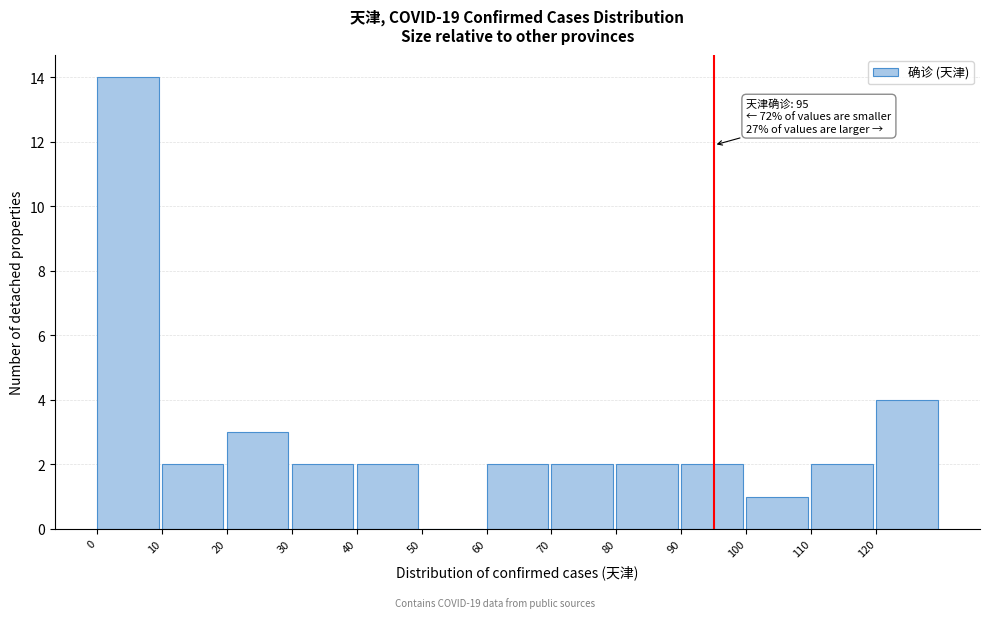

Over which range of the x-axis is the bar tallest?

0 to 10